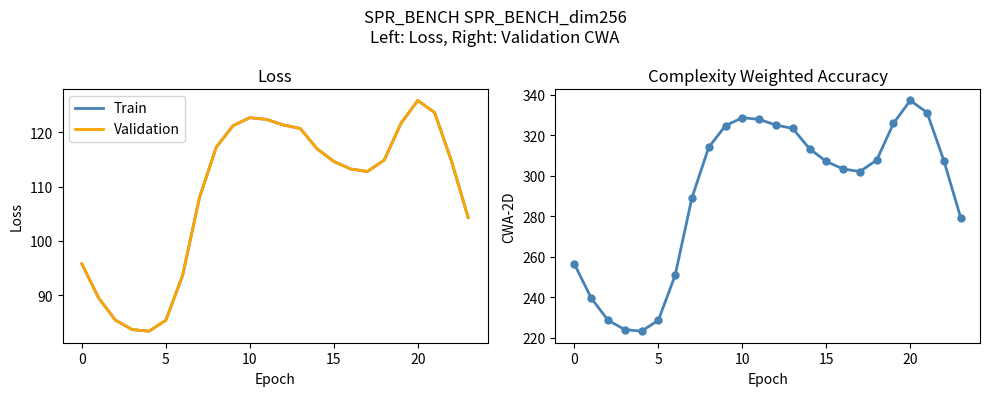

Does the chart have visible grid lines?

No